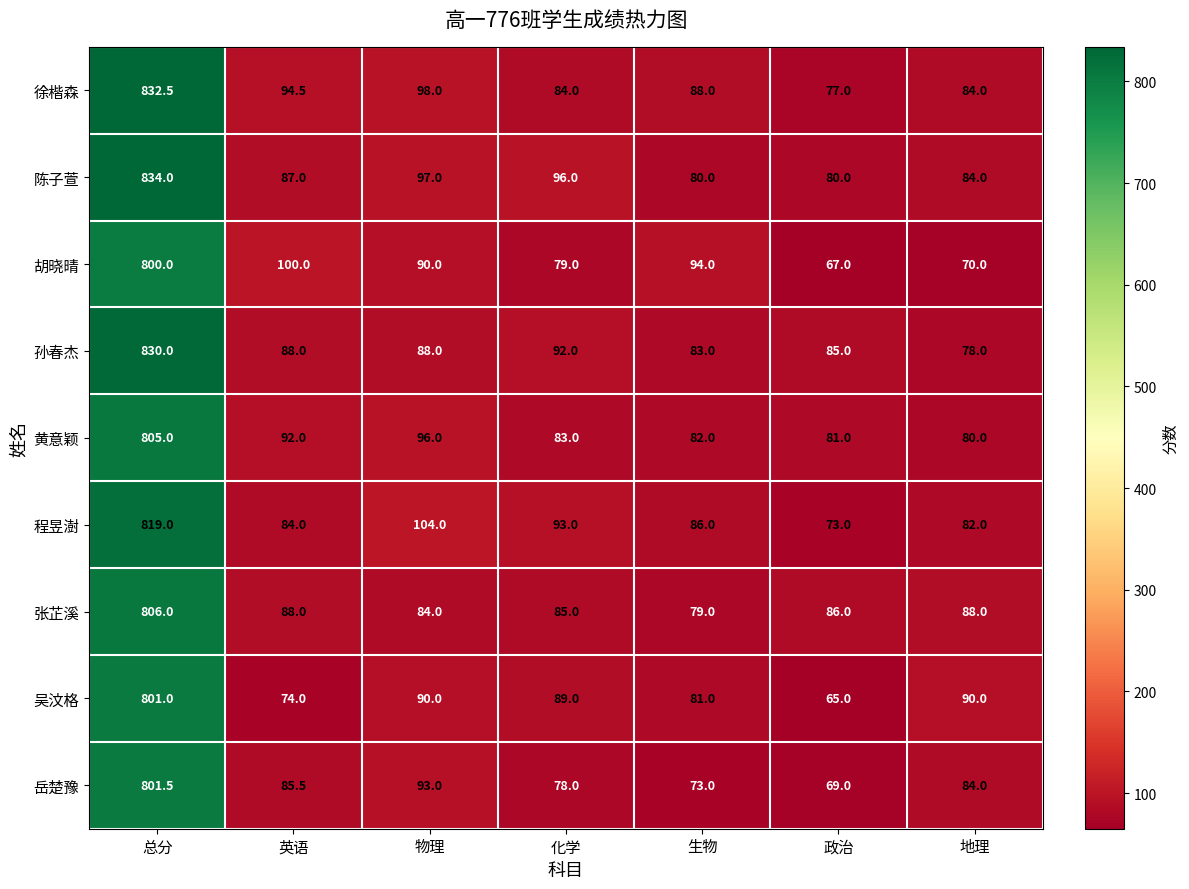

Which series has the largest range (max minus min)?

徐楷森